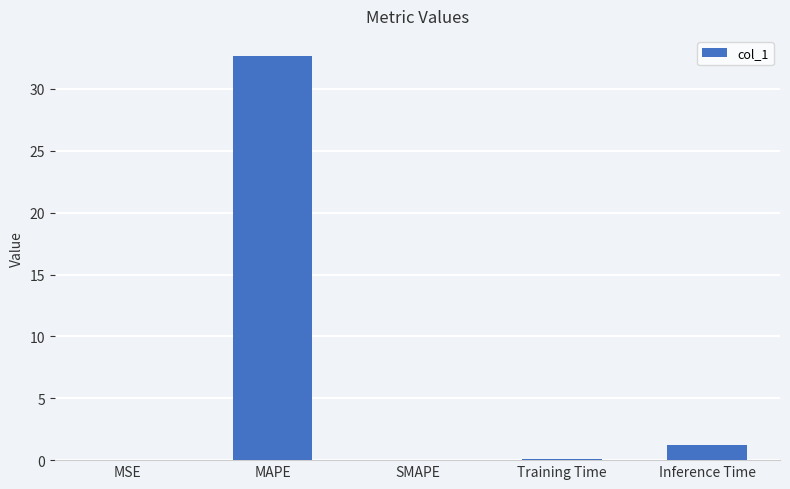

The value at SMAPE is 0.0. True or false?

True